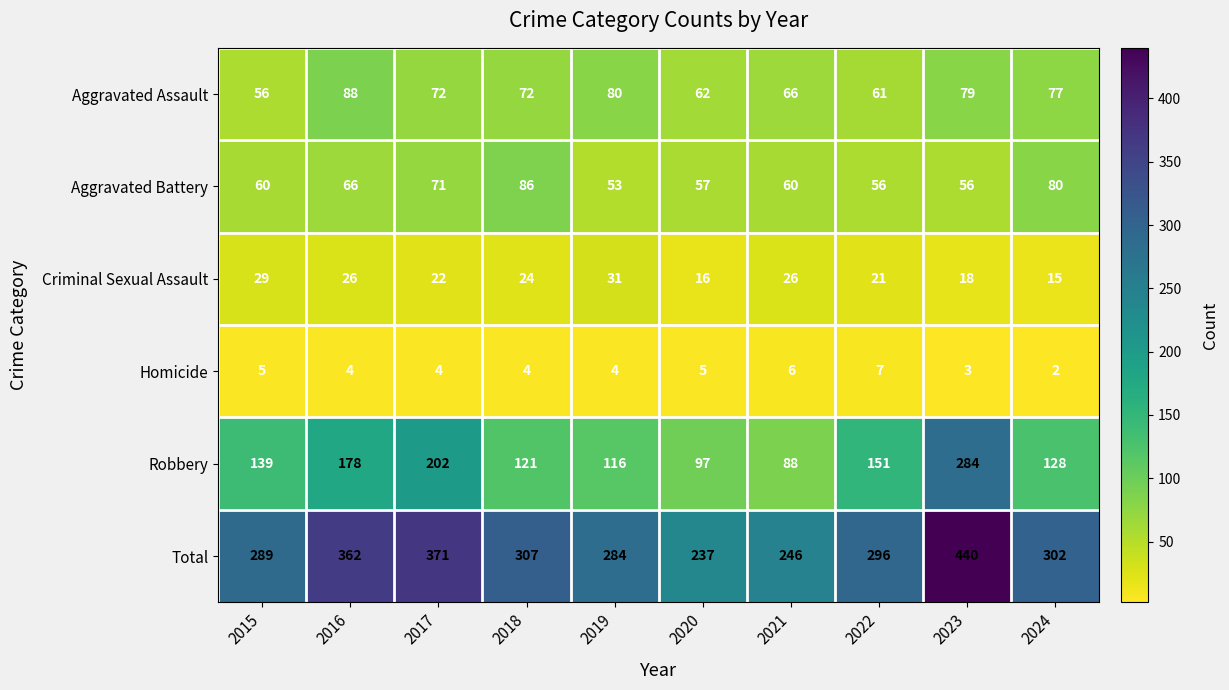

What is the difference between the second highest and second lowest values in the Aggravated Battery series?

24